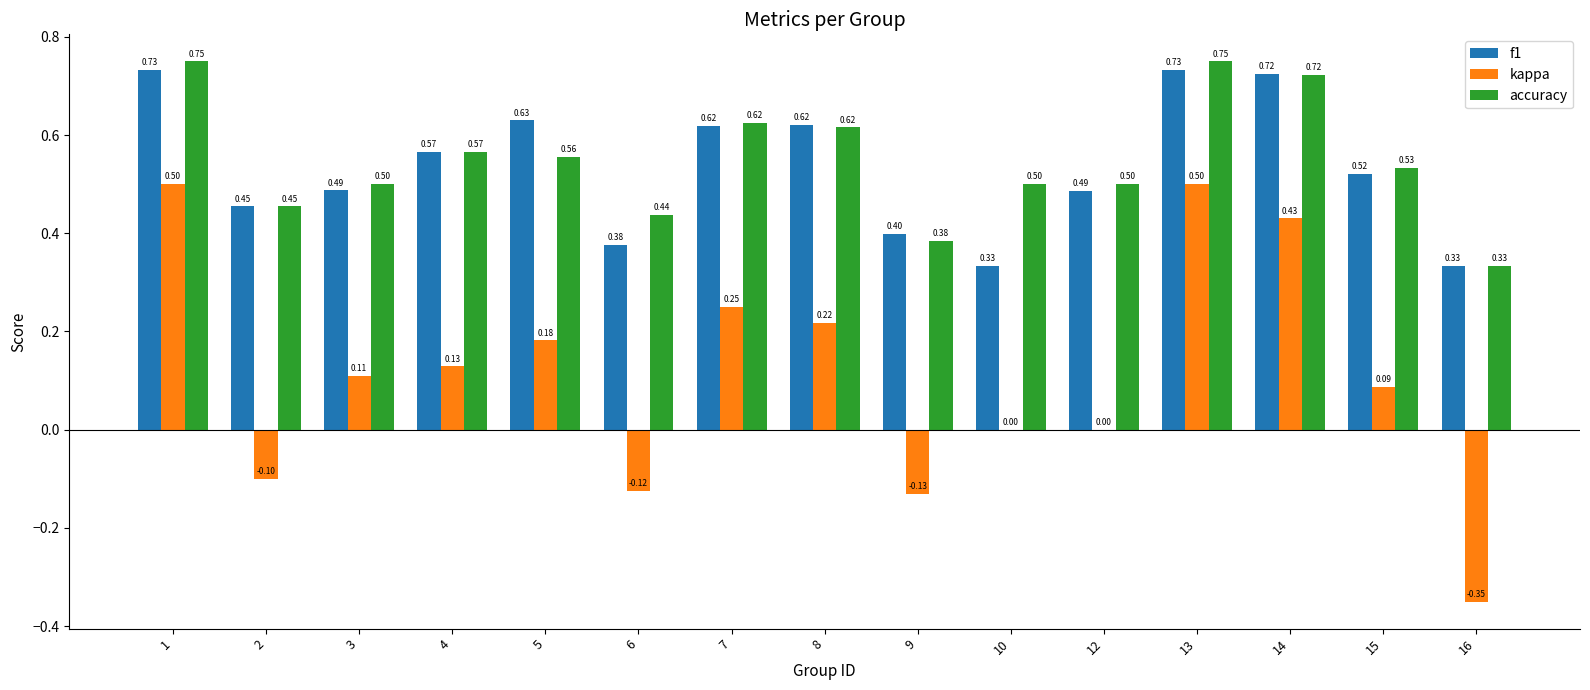

Are the bars horizontal?

No